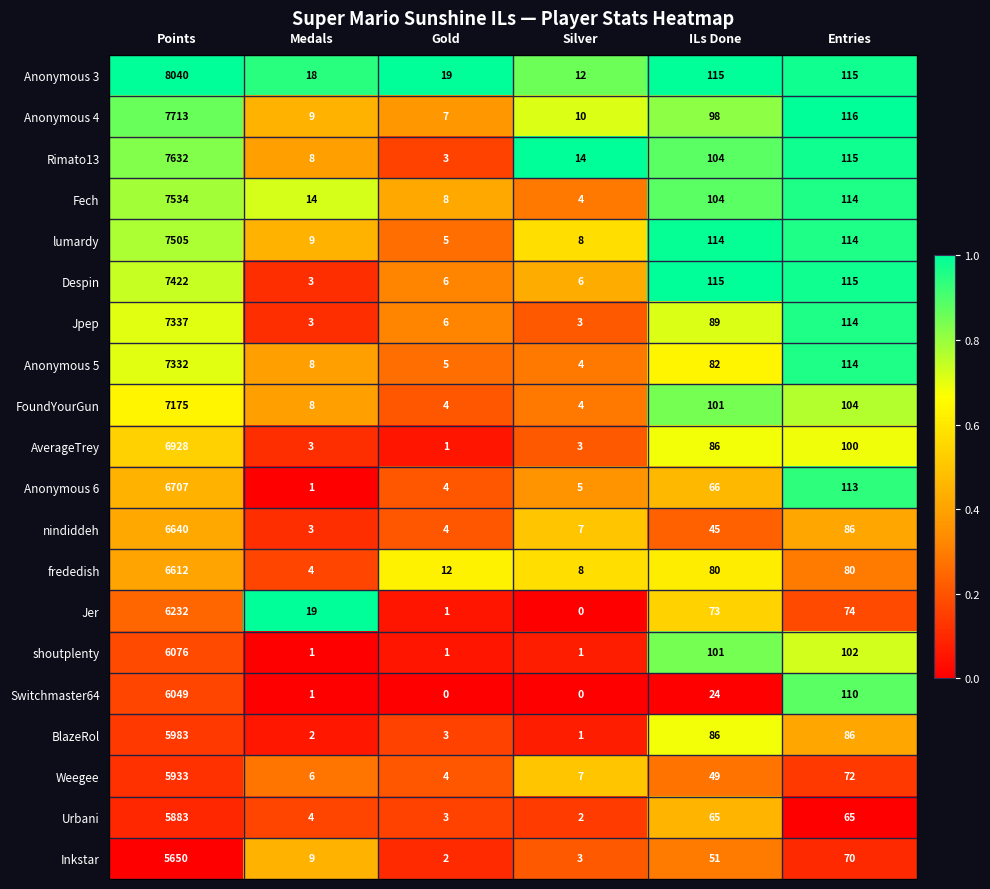

Count the number of categories in the chart.

6